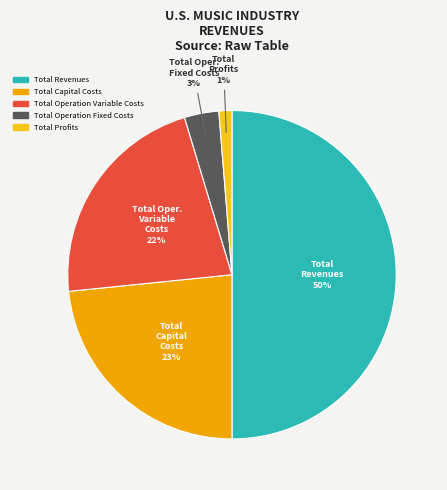

Which has a higher value, Total Capital Costs or Total Profits?

Total Capital Costs